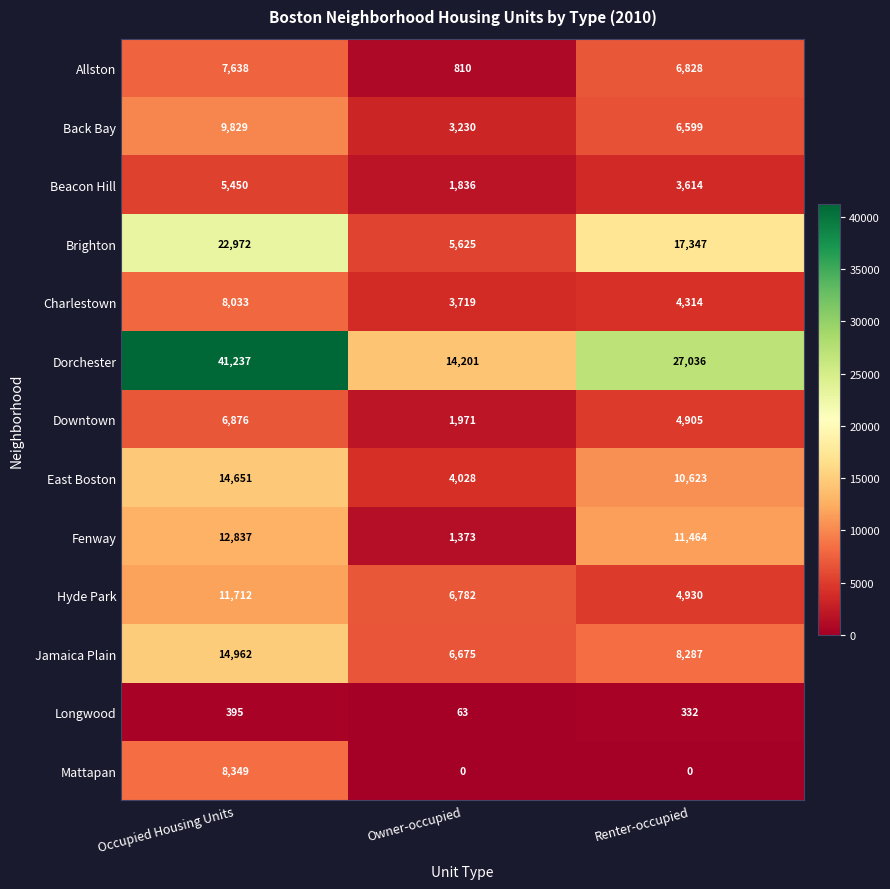

What is the spread (max minus min) of values at Renter-occupied?

27036